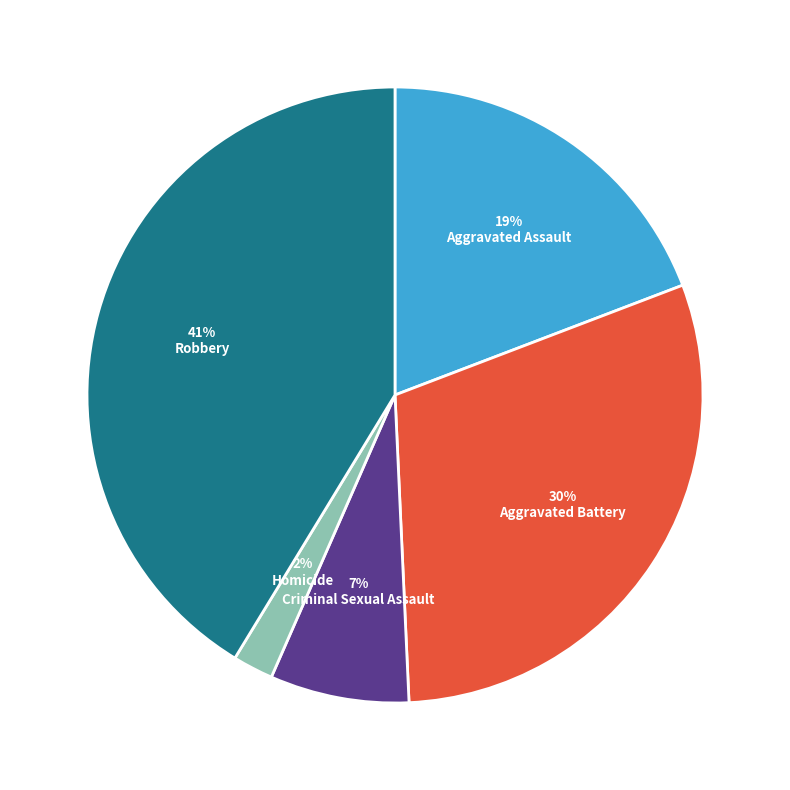

Do Robbery and Aggravated Battery together represent more than half of the pie?

Yes